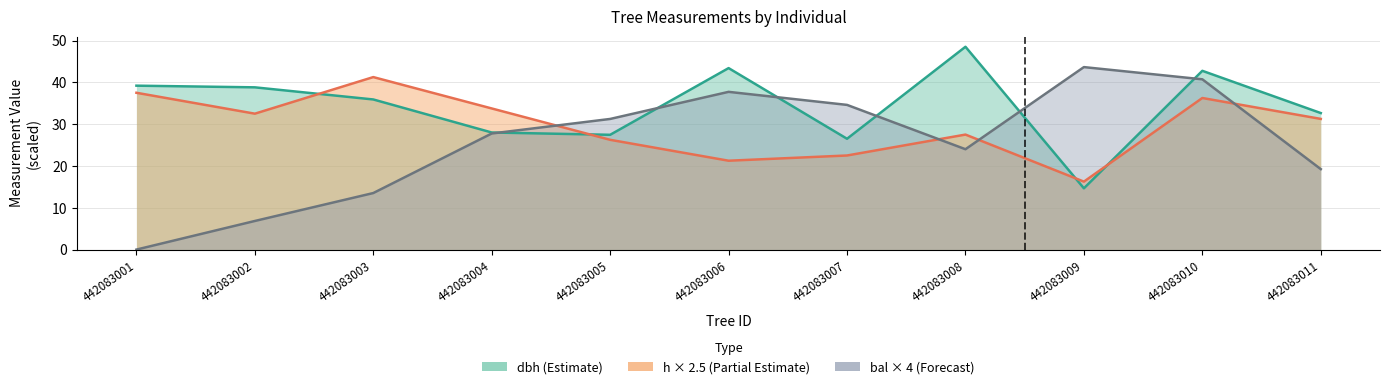

True or false: bal and dbh intersect in this chart.

True